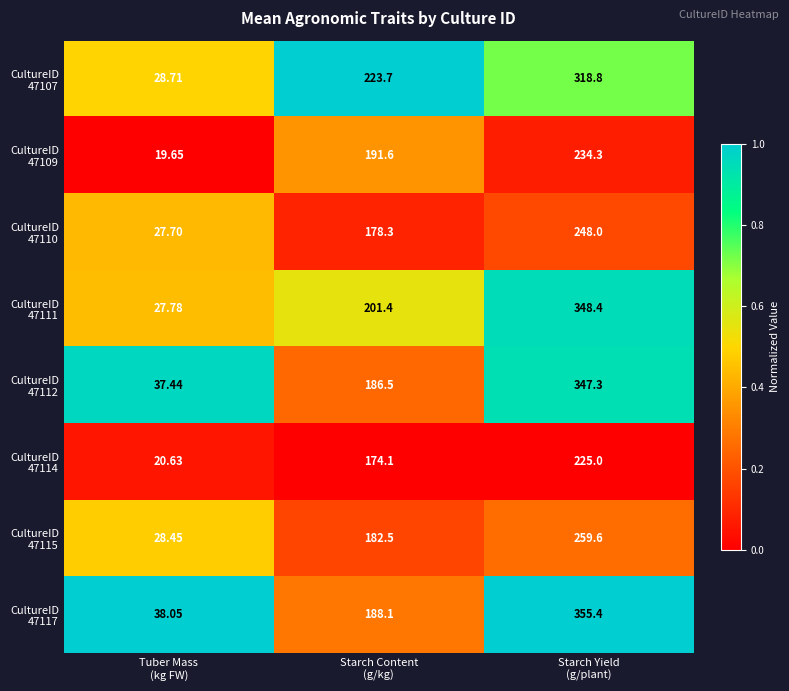

At which category is the sum across all series the highest?

Starch Yield
(g/plant)